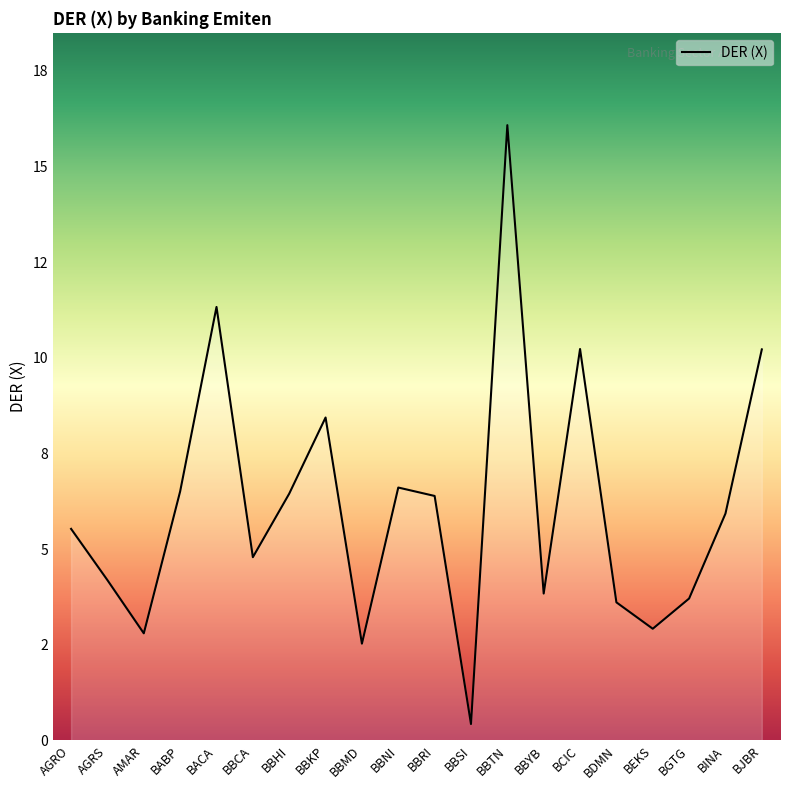

At which category does the chart reach its peak across all series?

BBTN